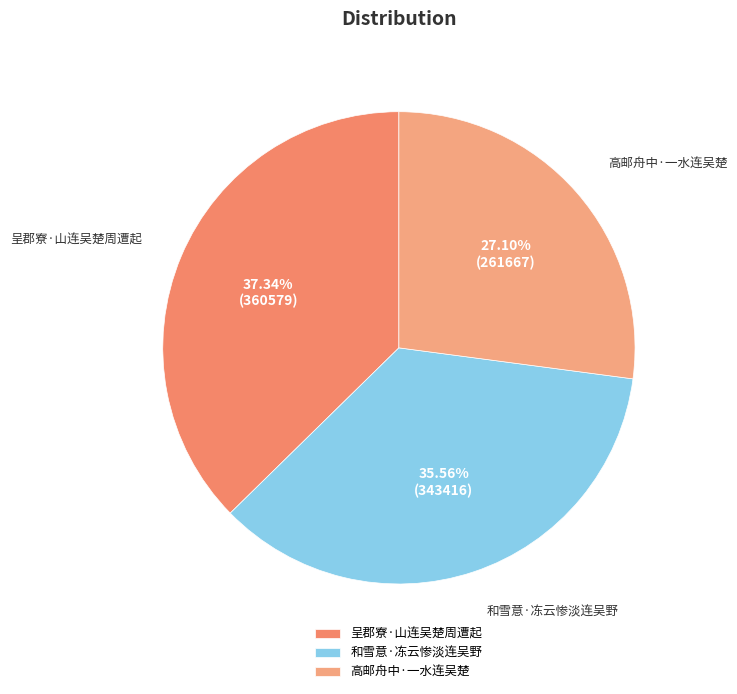

Approximately how many times larger is the value at 高邮舟中·一水连吴楚 compared to 和雪意·冻云惨淡连吴野?

0.8